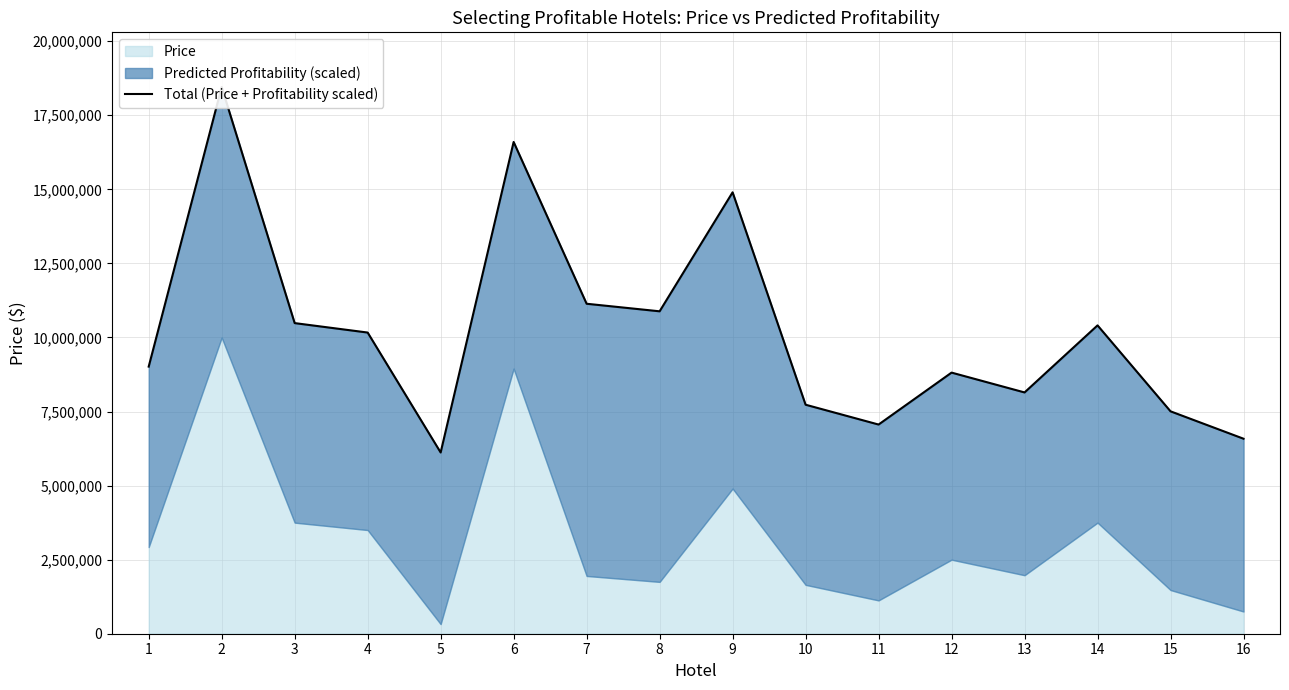

What is the difference between the second highest and second lowest values?

10016488.6